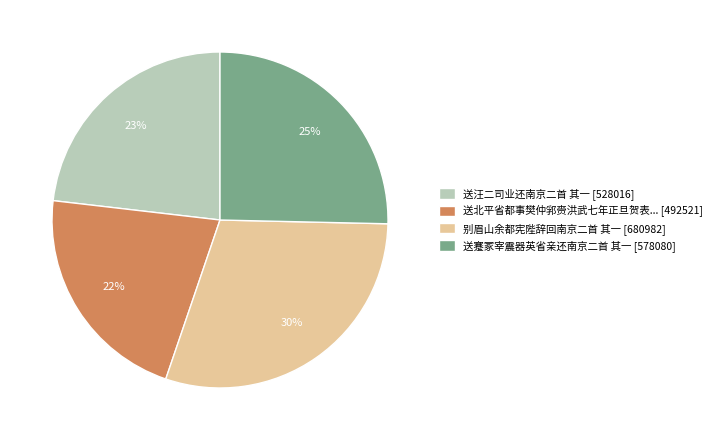

Count the number of slices in the pie.

4